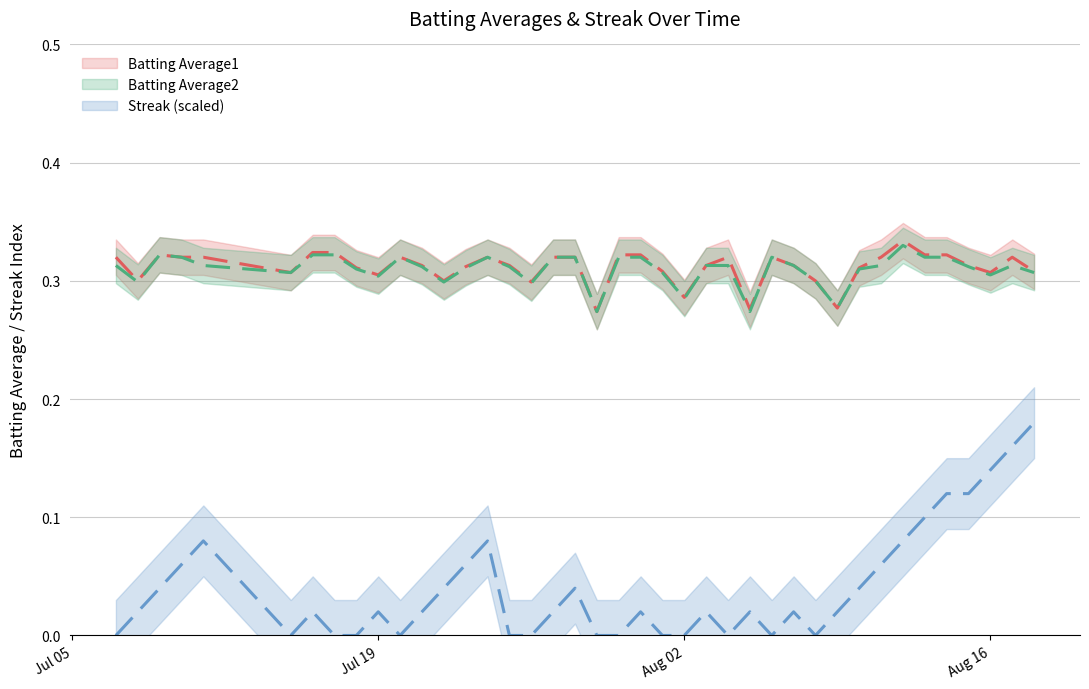

At which category is the sum across all series the highest?

2010-08-18